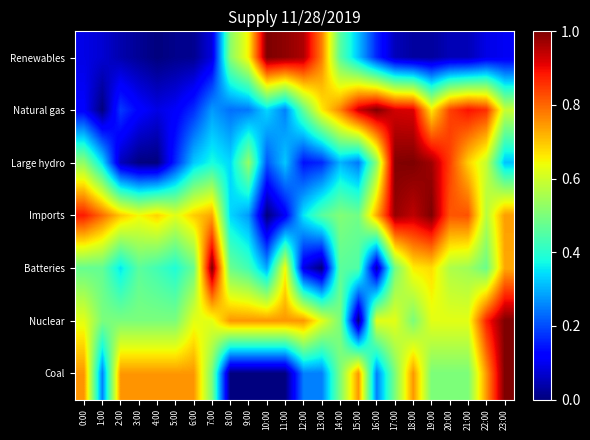

At how many categories does at least one series exceed 0?

24